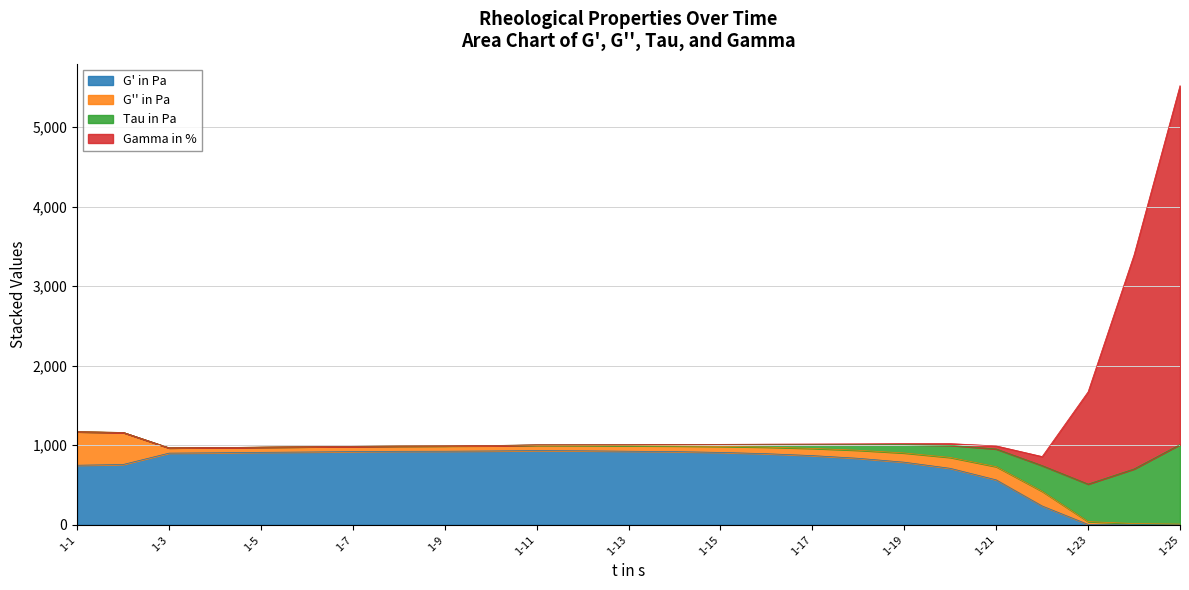

Count the number of categories in the chart.

25